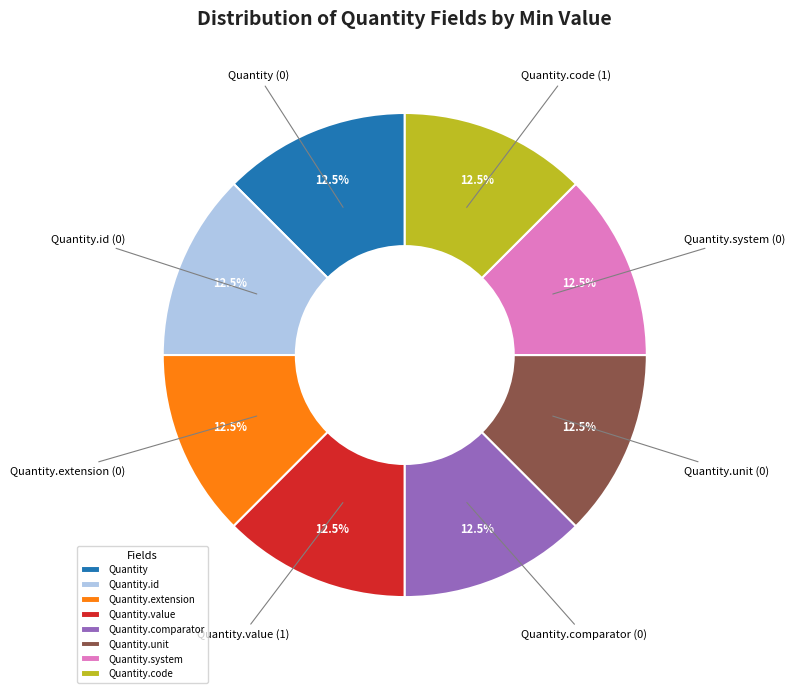

To the nearest percent, what is the difference between the largest and smallest slice percentages?

0%